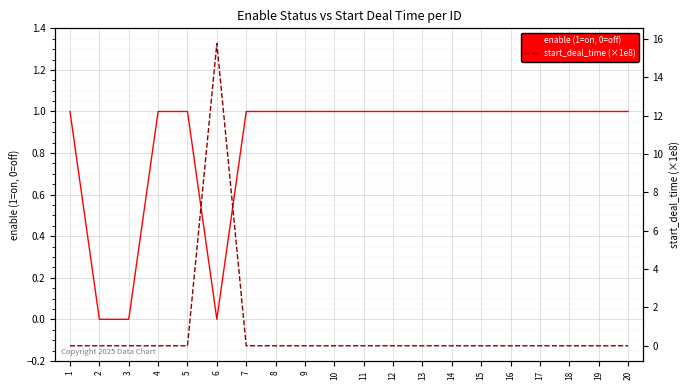

What is the spread (max minus min) of values at 12?

1.0